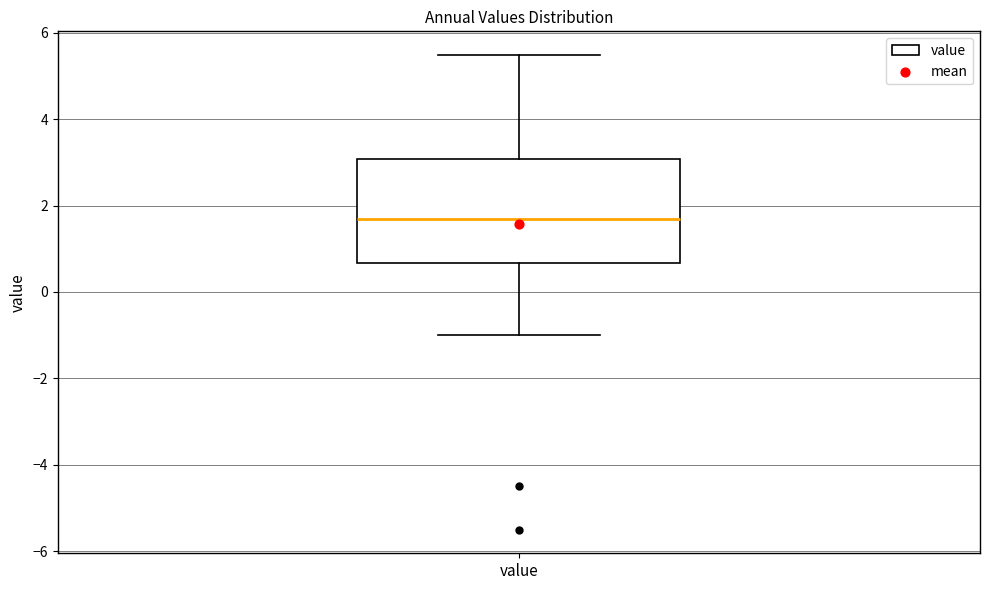

Where does the upper whisker of the box for value end on the y-axis? The values are not printed on the chart, so give them approximately, as read against the axis.

5.4